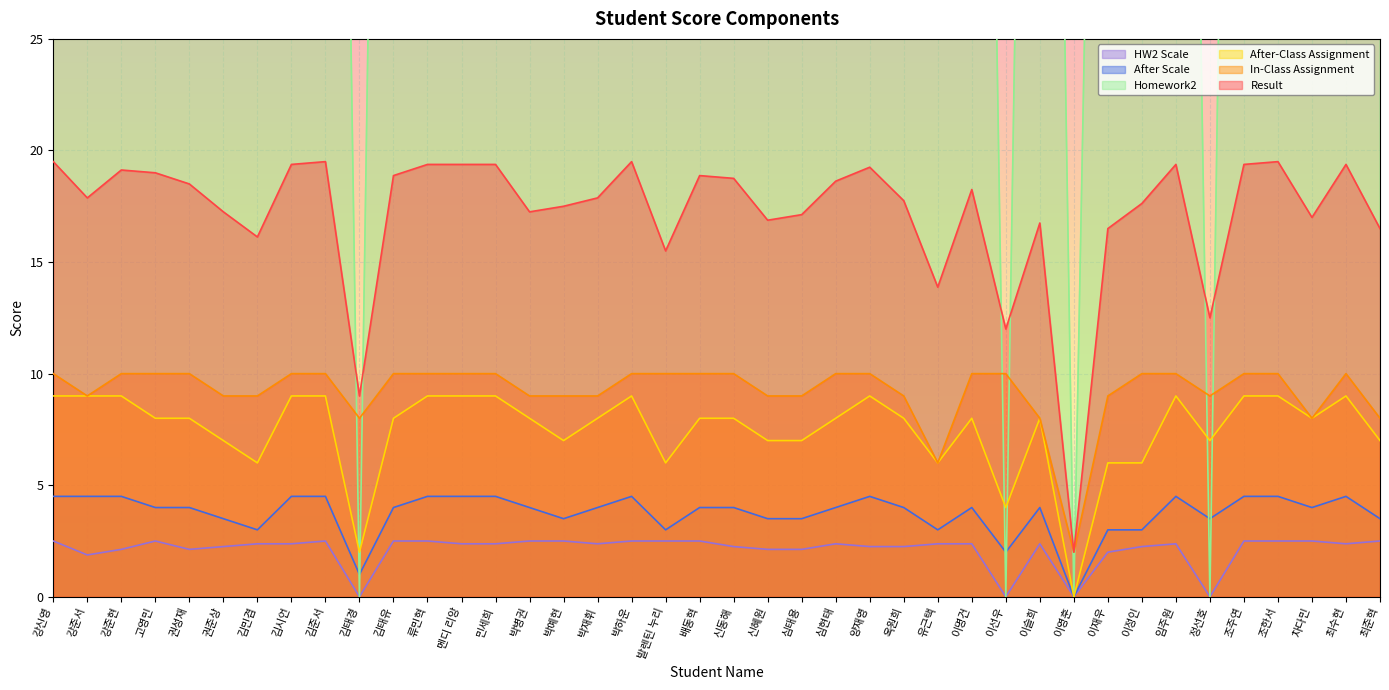

Is it true that After Scale equals 0.9 at 양재영?

False